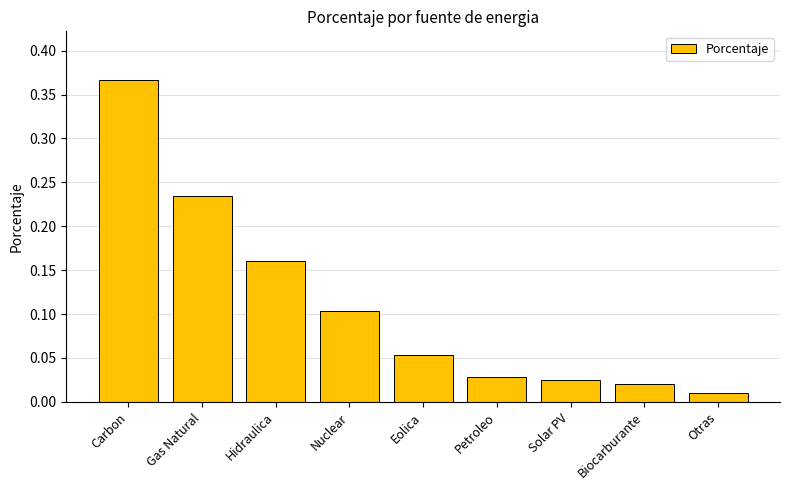

Which has a higher value, Carbon or Solar PV?

Carbon